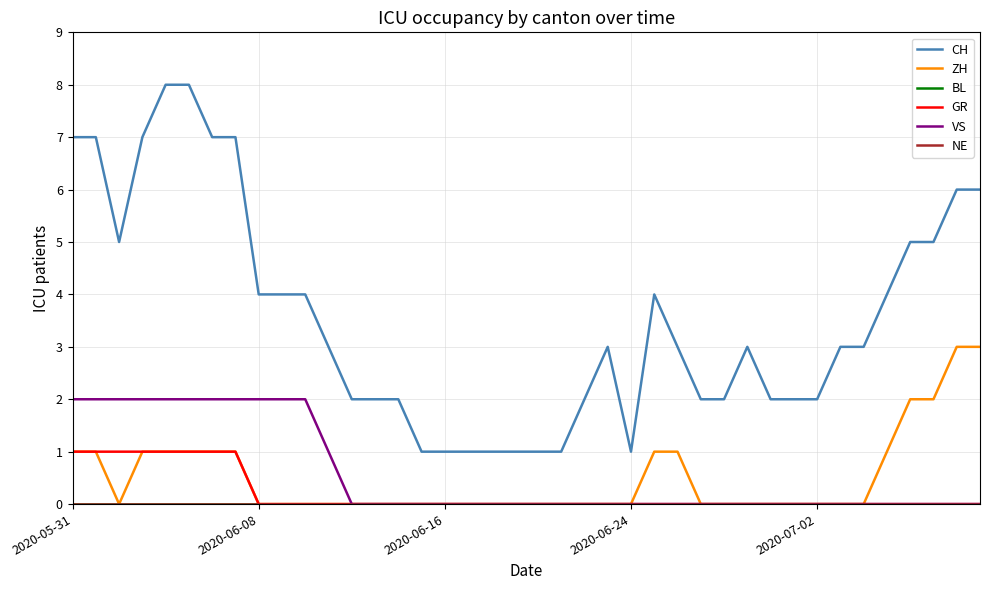

True or false: GR and ZH cross at least once.

False